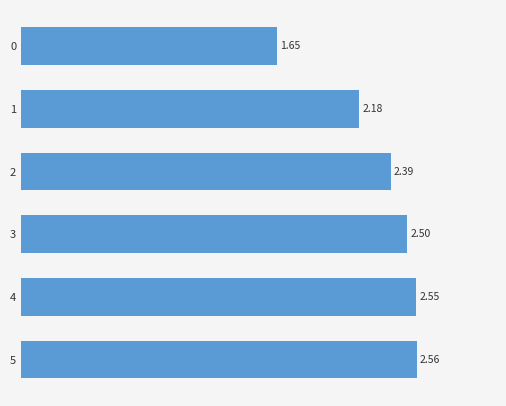

What is the difference between the second highest and minimum values?

0.9